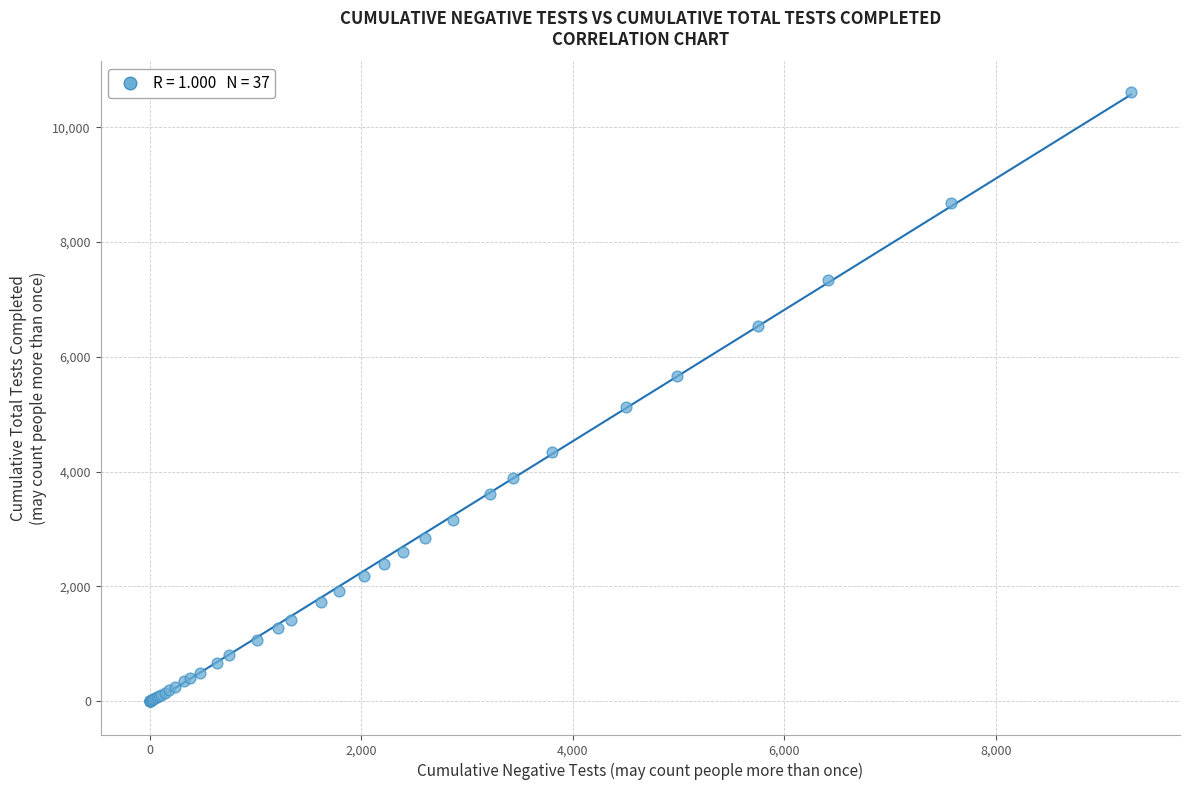

What Y value in the scatter plot is closest to 5306?

5131